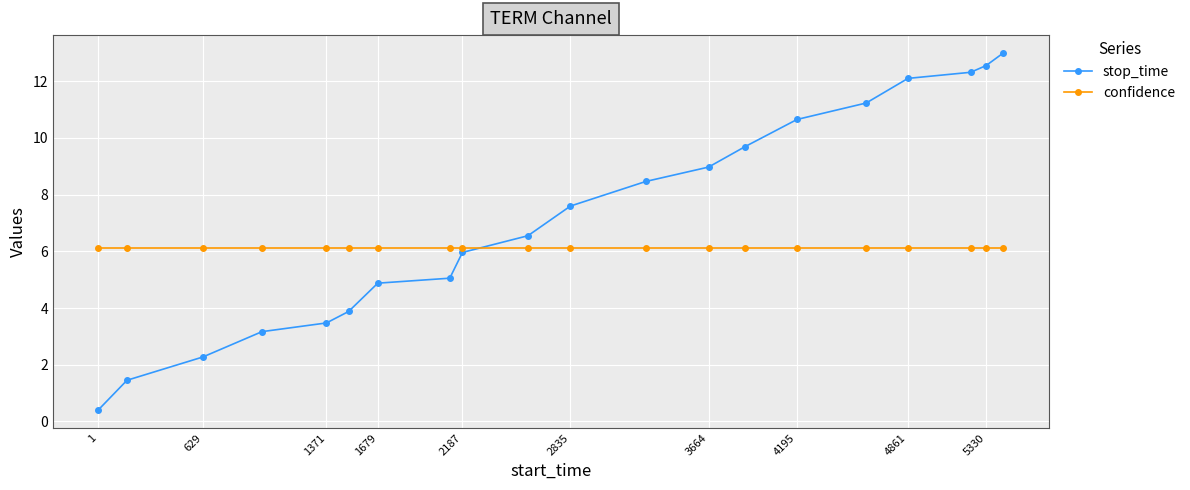

Does the chart display data point markers on the line(s)?

Yes